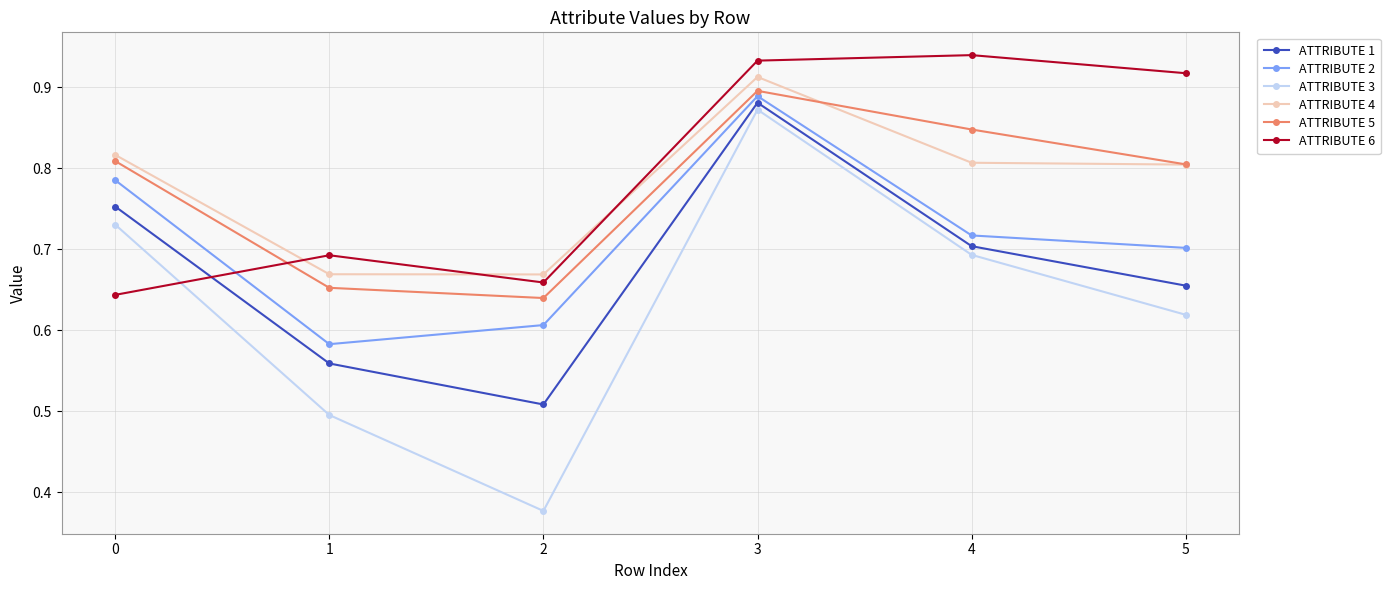

The value of ATTRIBUTE 2 at 3 is 0.9. True or false?

True